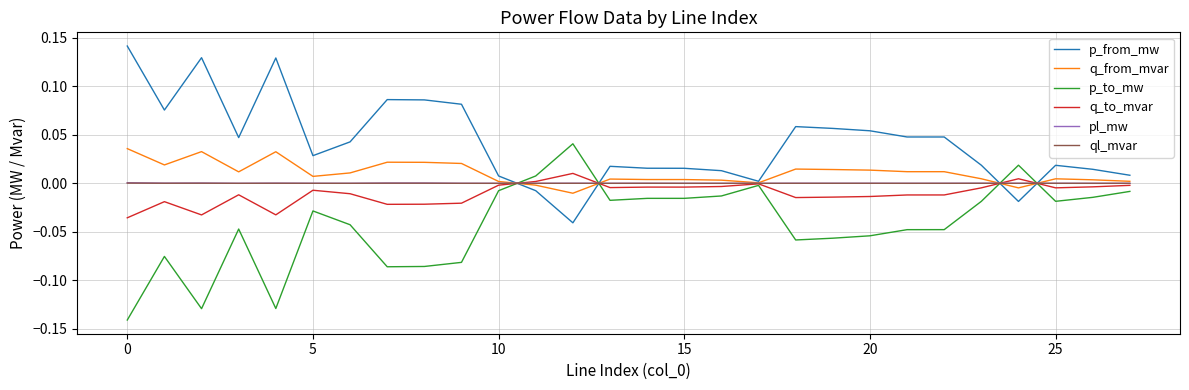

Which series has the largest total across all categories?

p_from_mw